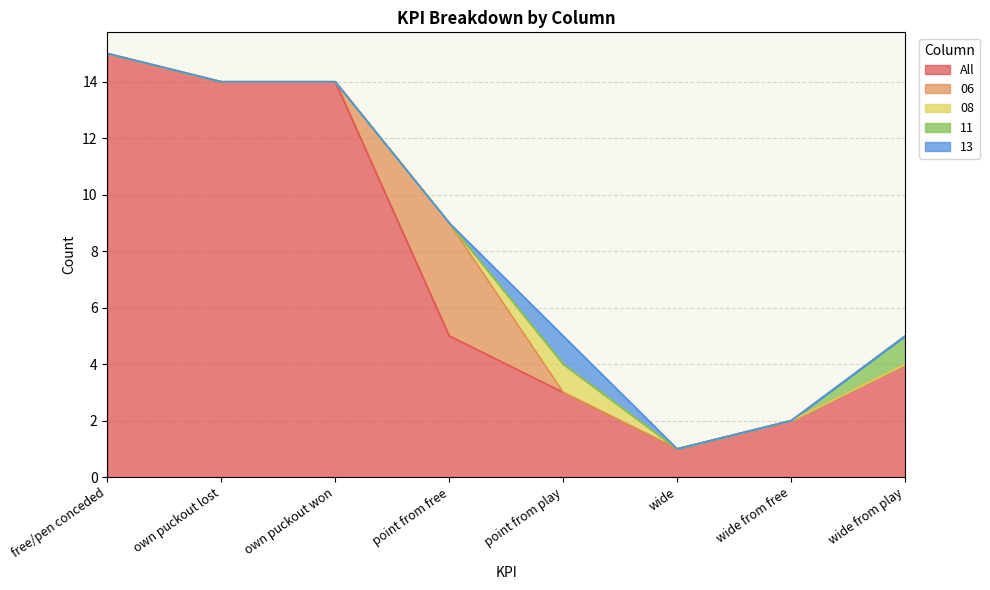

Which series changed the most between own puckout lost and own puckout won?

All